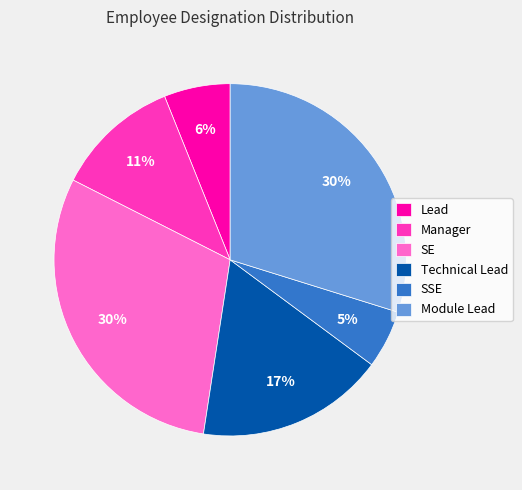

The Lead slice represents 1% of the pie. True or false?

False